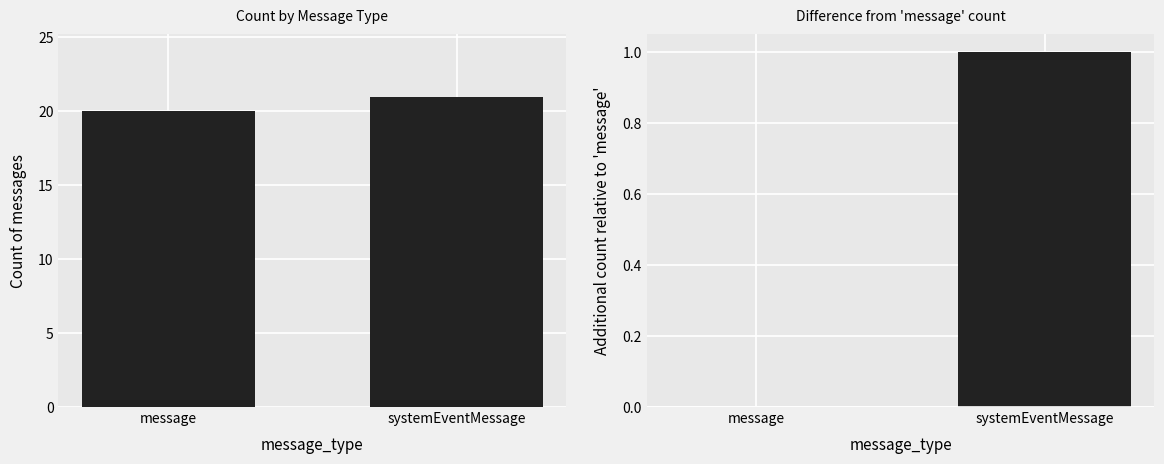

Rank the series by their average value, from lowest to highest.

Difference from message count, message_type